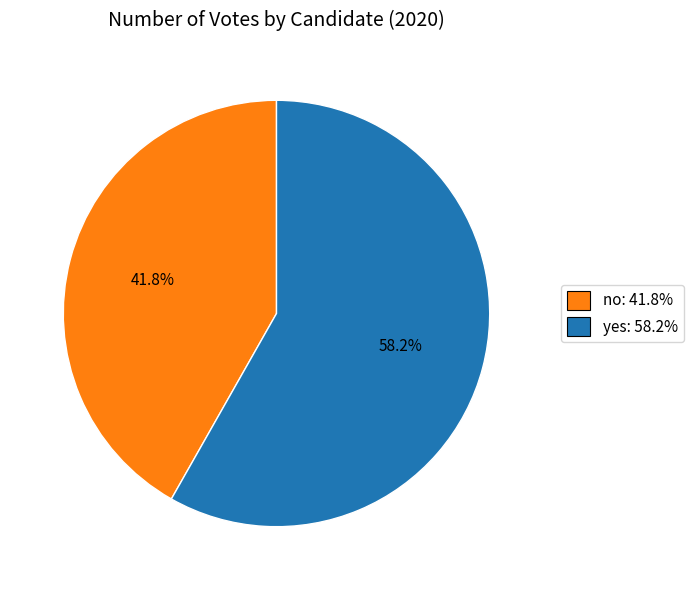

What is the total percentage of no and yes?

100.0%